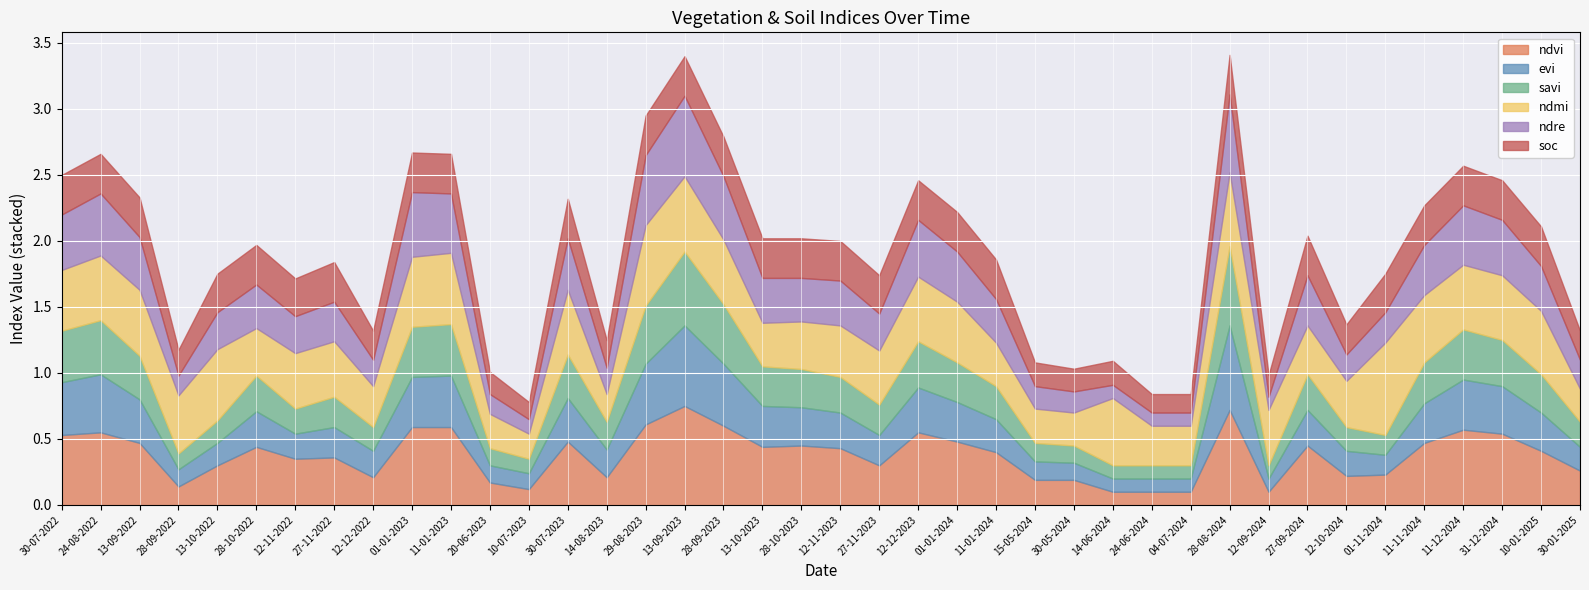

What is the approximate value of ndmi at 28-09-2023?

0.5